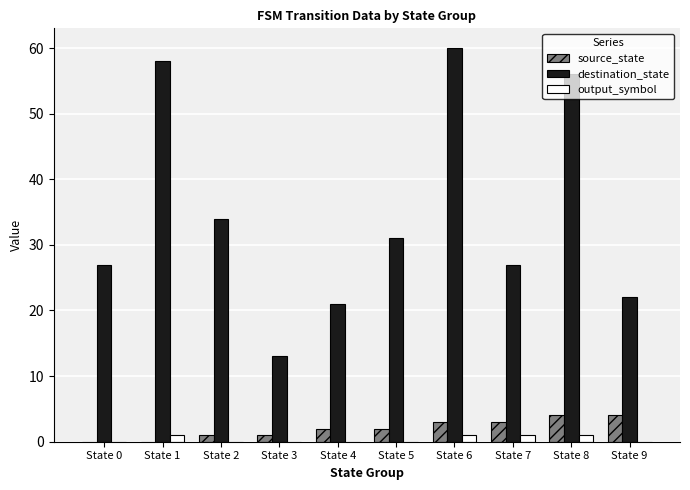

How many categories are shown in the chart?

10